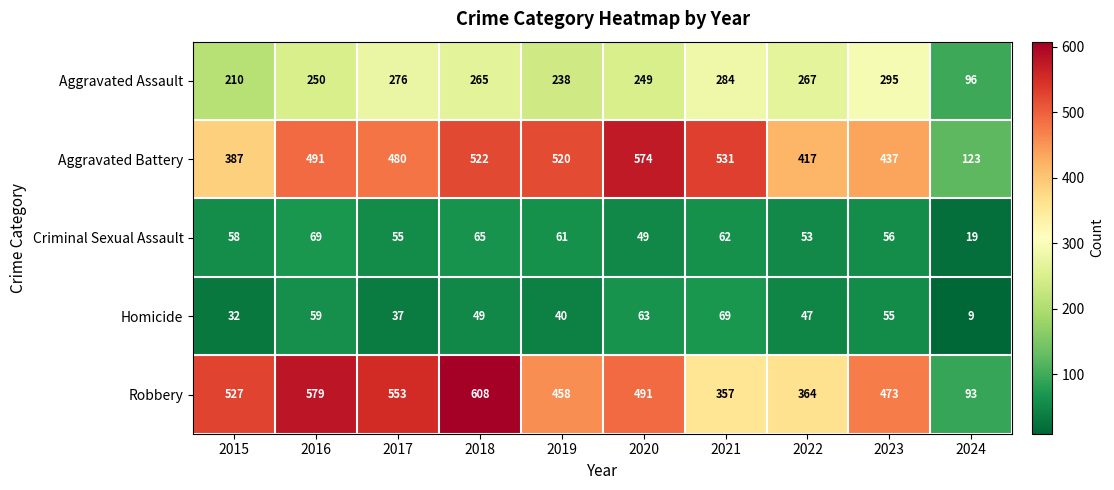

What is the difference between the second highest and second lowest values in the Homicide series?

31